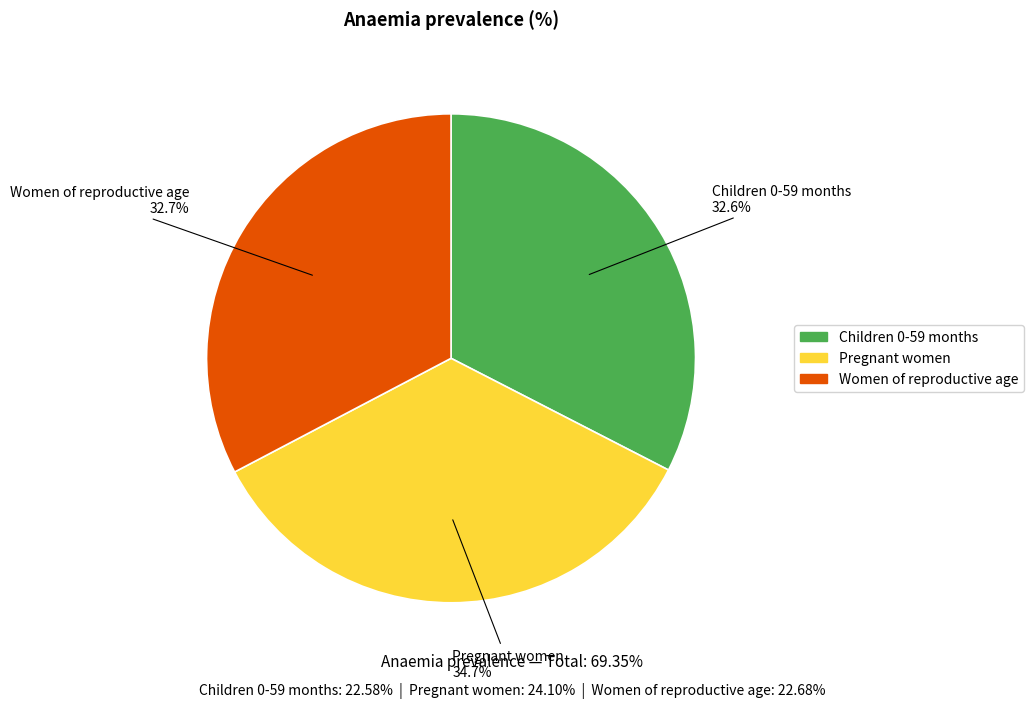

How many segments does this pie chart have?

3